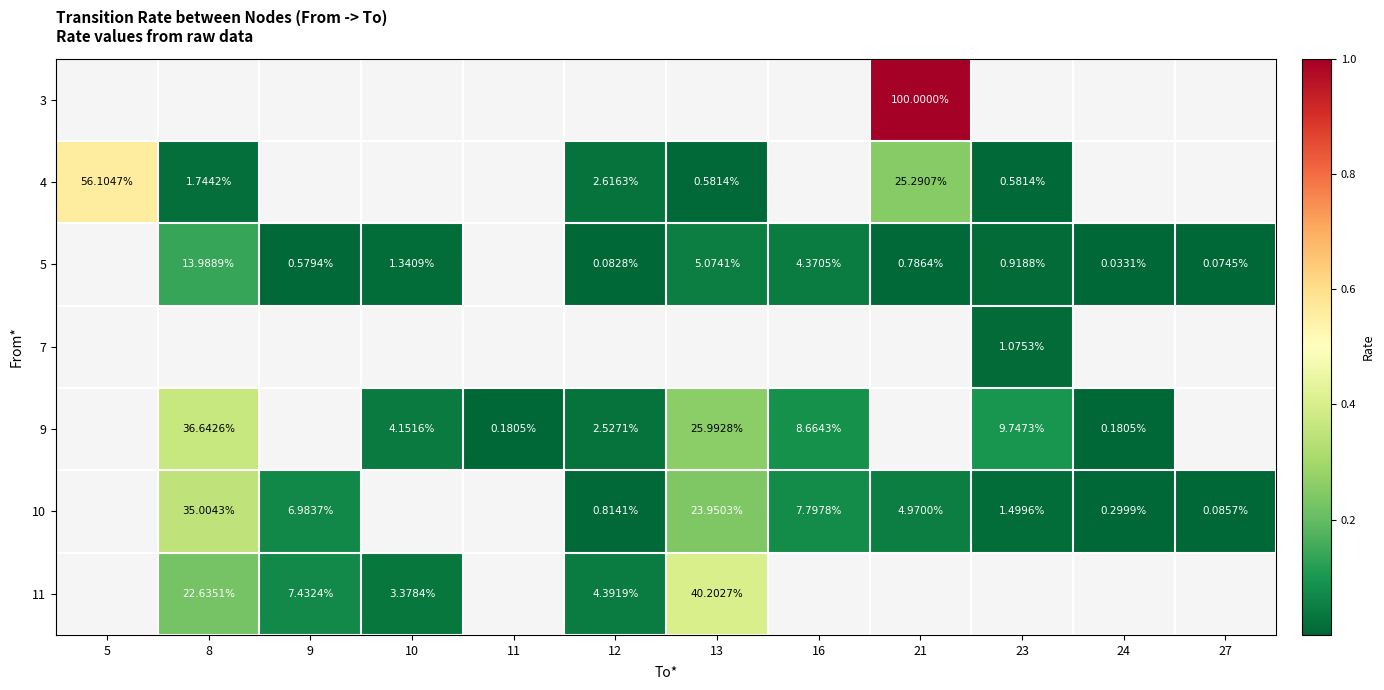

The value of 11 at 8 is 0.2. True or false?

True